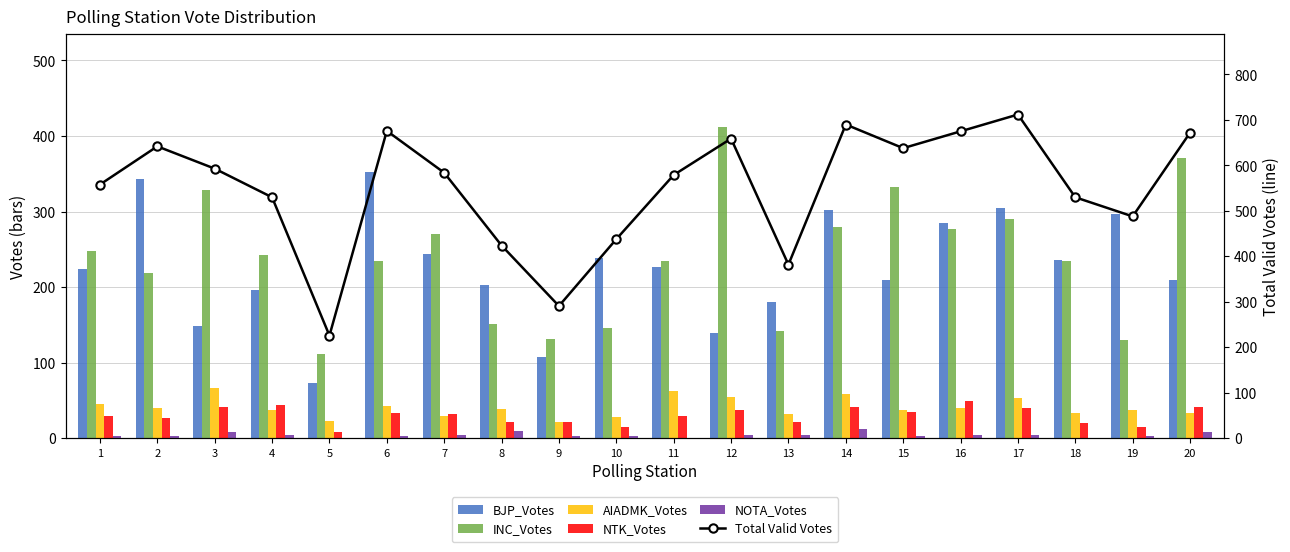

Is the value of BJP_Votes at 7 greater than the value of INC_Votes at 11?

Yes